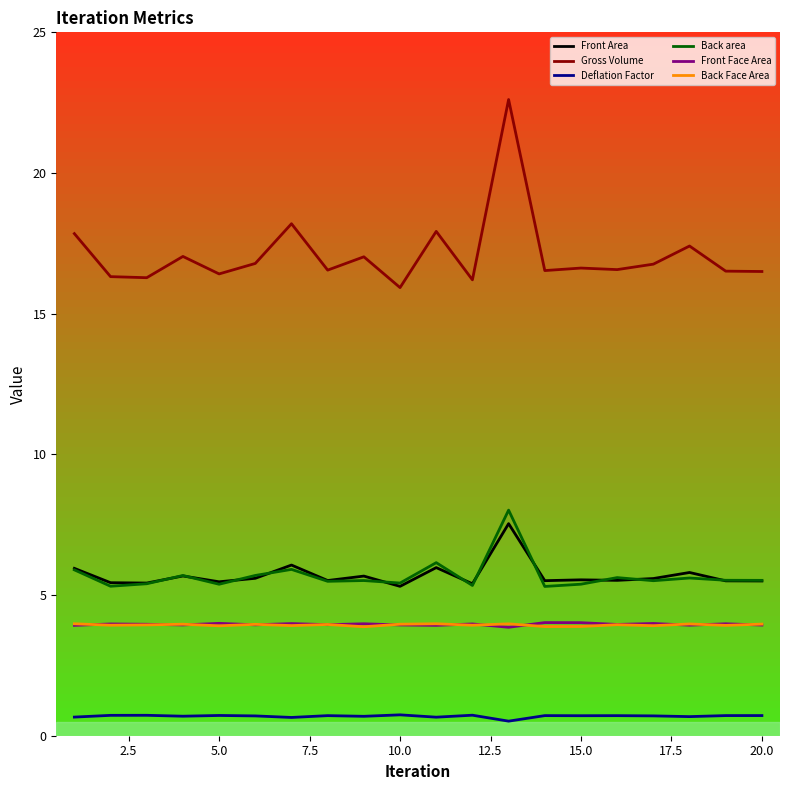

True or false: Gross Volume and Front Area cross at least once.

False